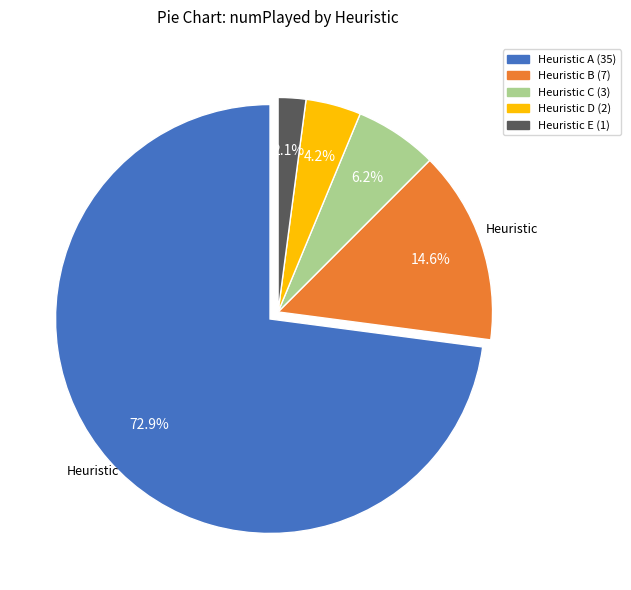

What is the smallest slice in the pie chart?

Heuristic E (1)